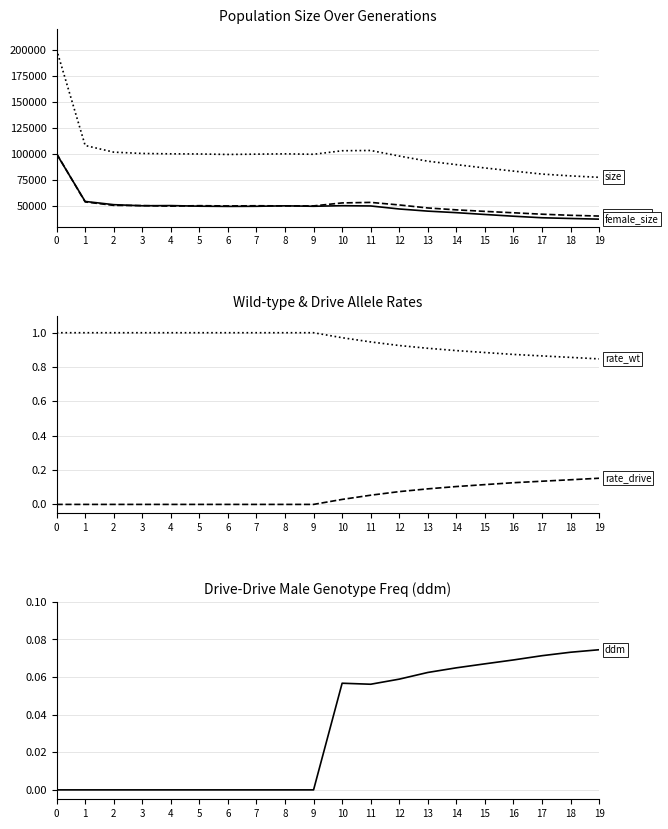

At how many categories does at least one series exceed 152005?

1